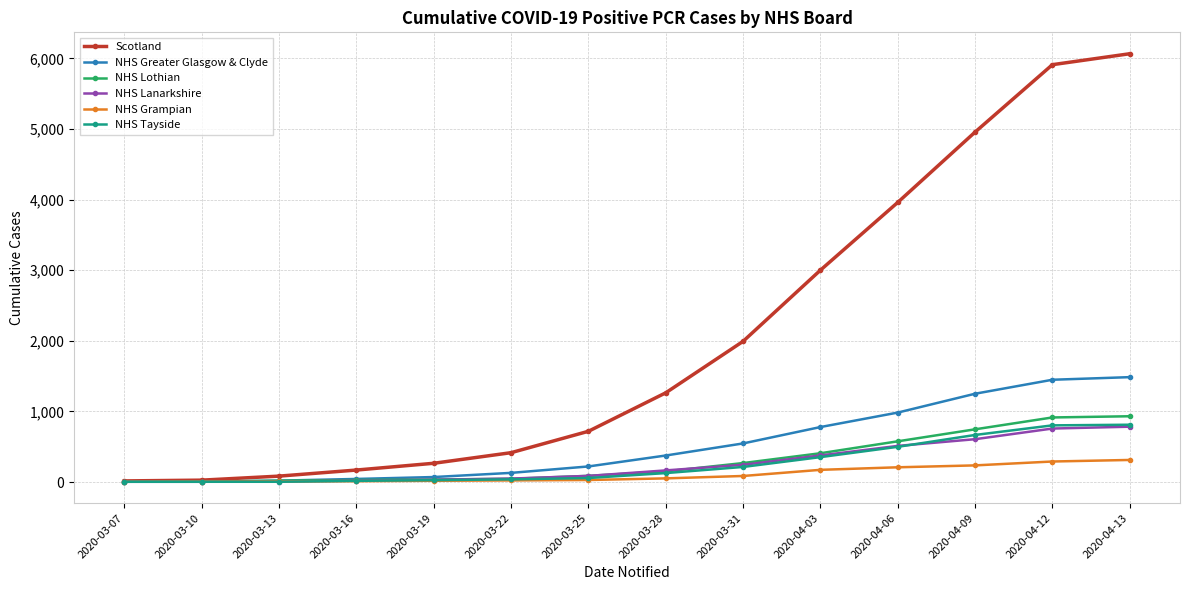

What is the label of the 10th point from the left?

2020-04-03